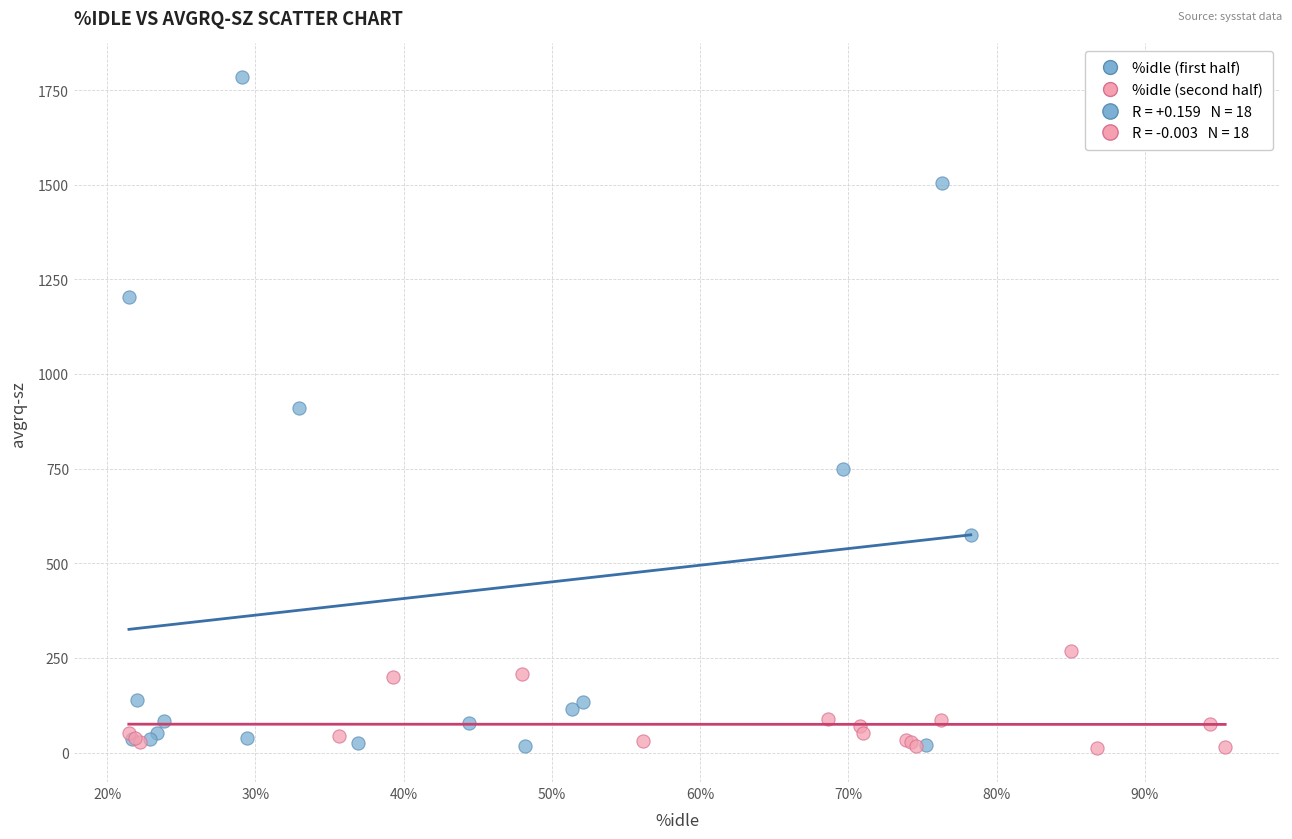

Which series contains the highest Y value?

%idle (first half)